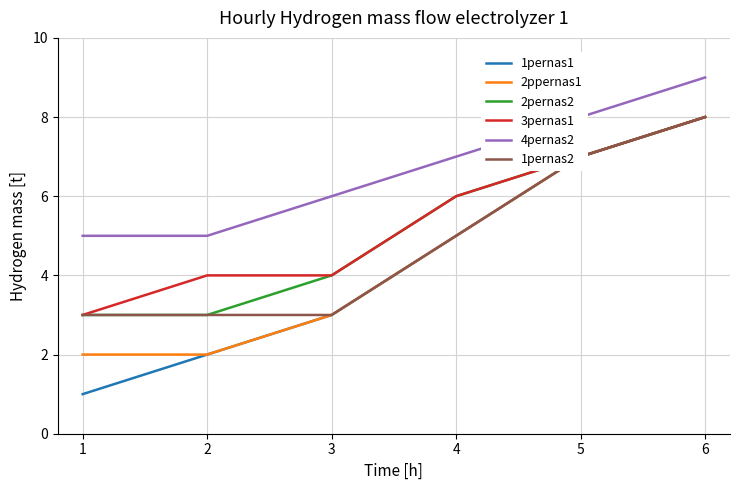

At which category is the sum across all series the highest?

6